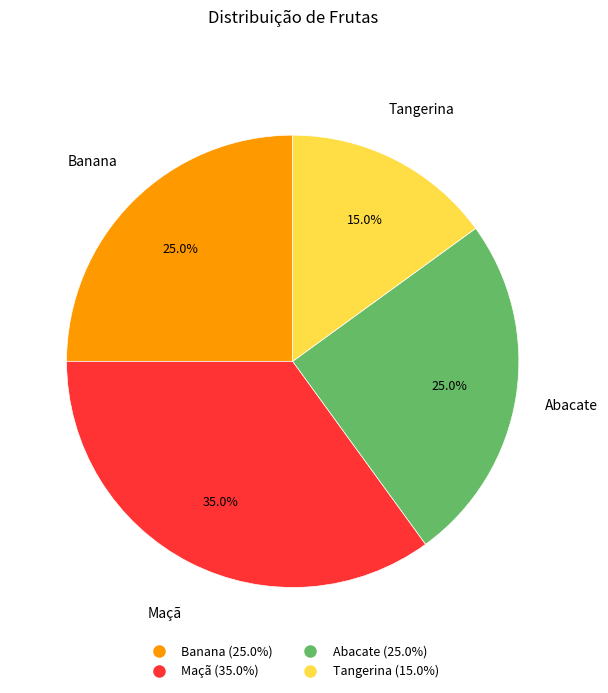

Does Abacate account for over 50% of the chart?

No